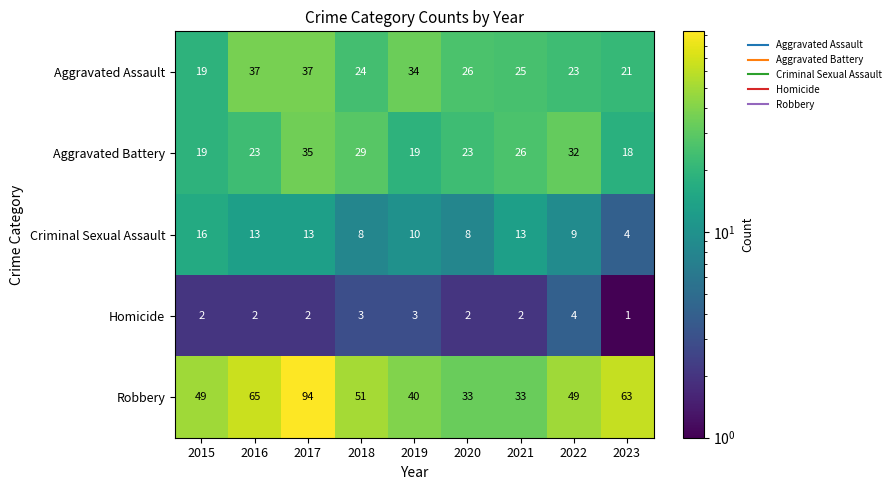

Count the Homicide values in the range 2 to 3.

7